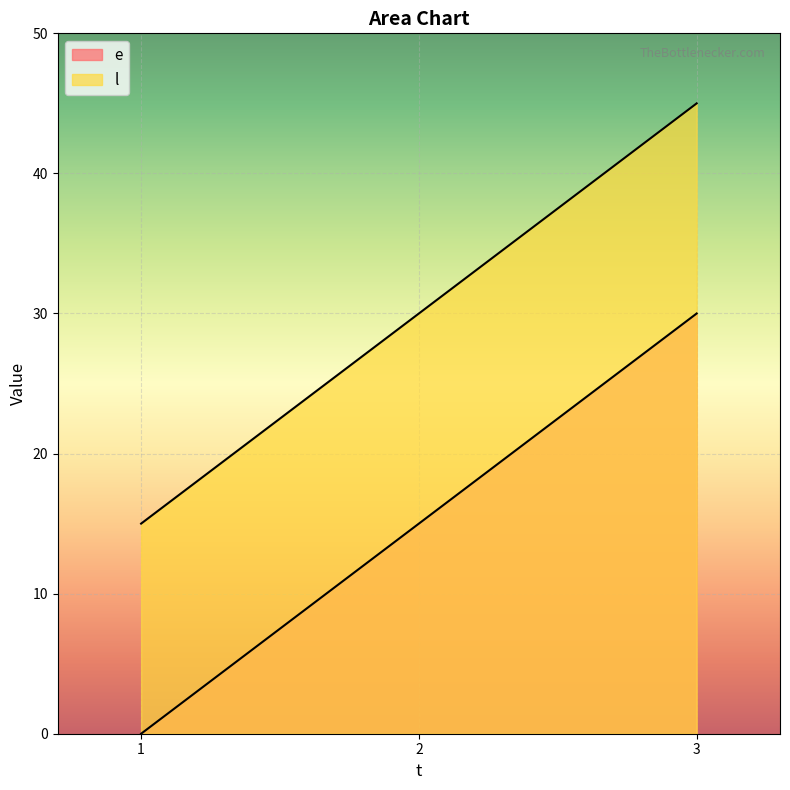

Rank the series by their average value, from lowest to highest.

e, l